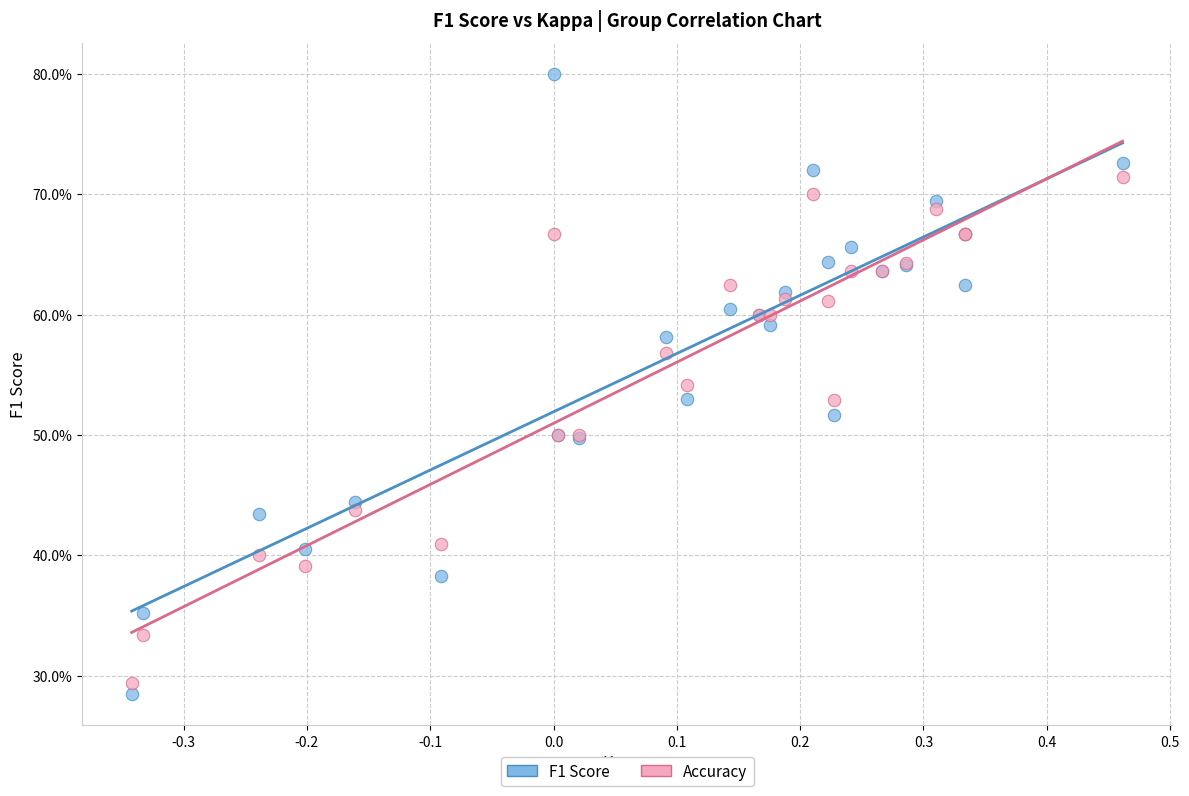

Which series has the largest Y range (max minus min)?

F1 Score